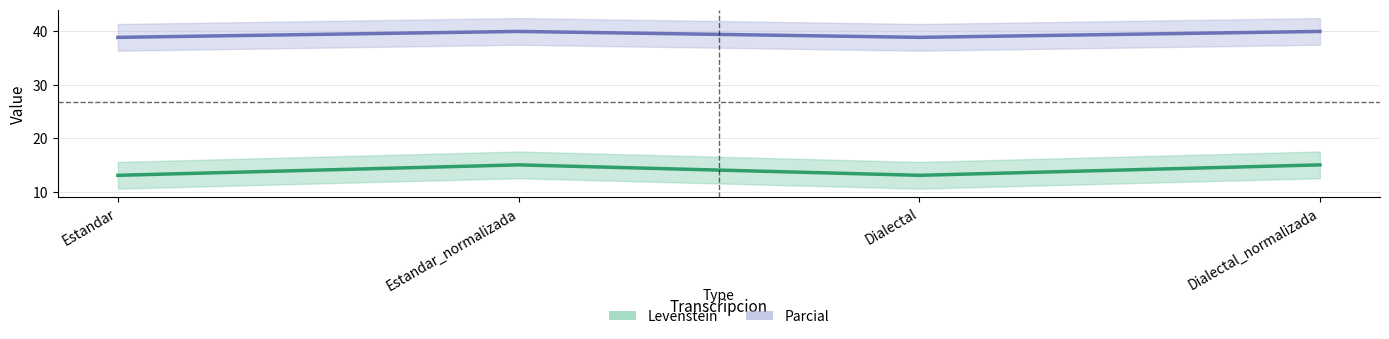

True or false: Parcial and Levenstein intersect in this chart.

False